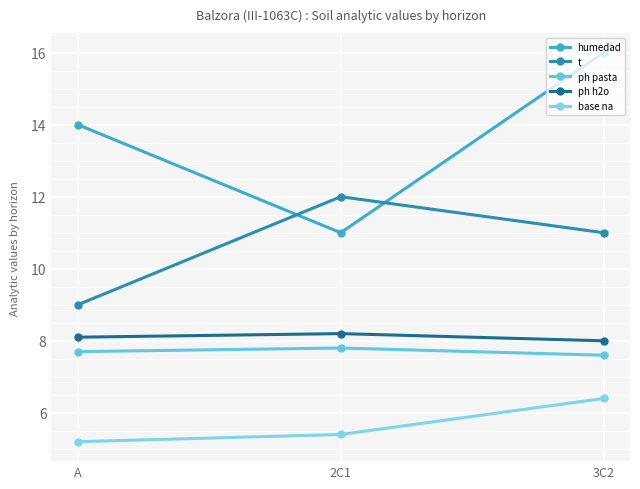

The value of ph pasta at 3C2 is 7.6. True or false?

True